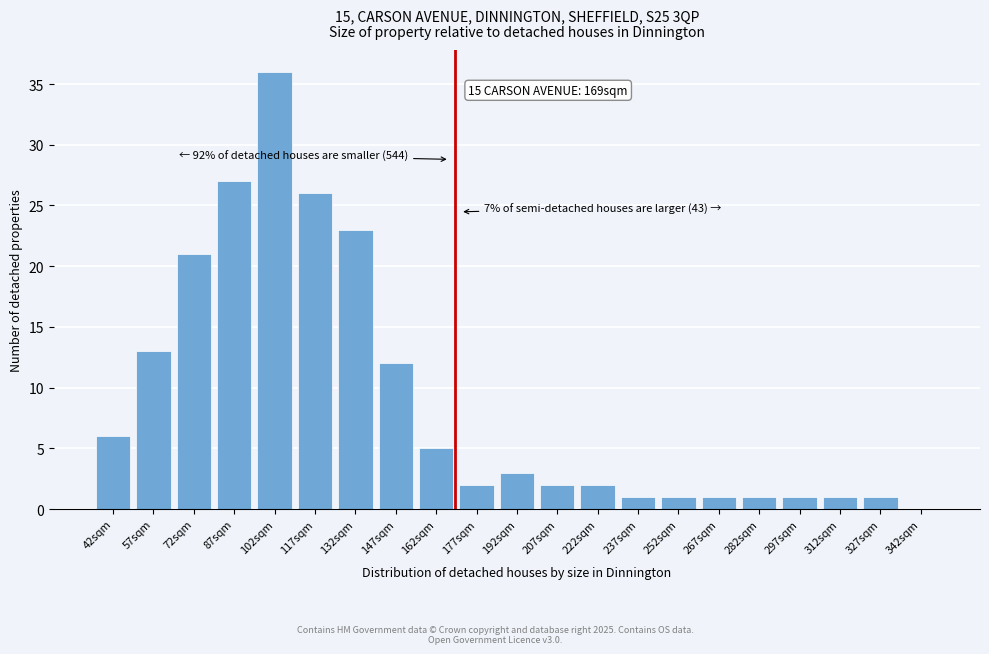

Reading left to right, what are all the values shown in this chart?

42sqm=6	57sqm=13	72sqm=21	87sqm=27	102sqm=36	117sqm=26	132sqm=23	147sqm=12	162sqm=5	177sqm=2	192sqm=3	207sqm=2	222sqm=2	237sqm=1	252sqm=1	267sqm=1	282sqm=1	297sqm=1	312sqm=1	327sqm=1	342sqm=0